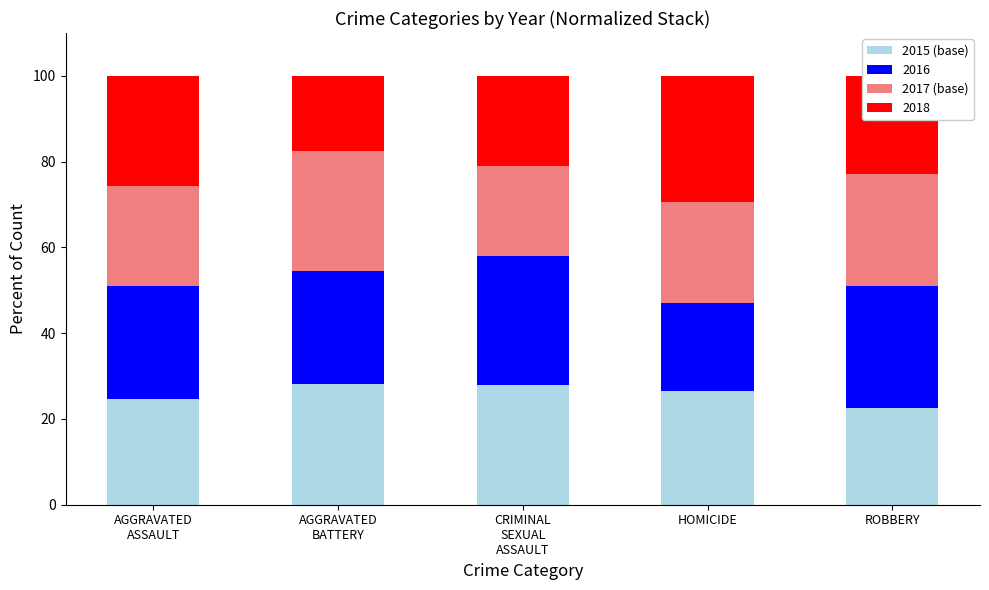

What are all the series names shown in the legend?

2015 (base), 2016, 2017 (base), 2018